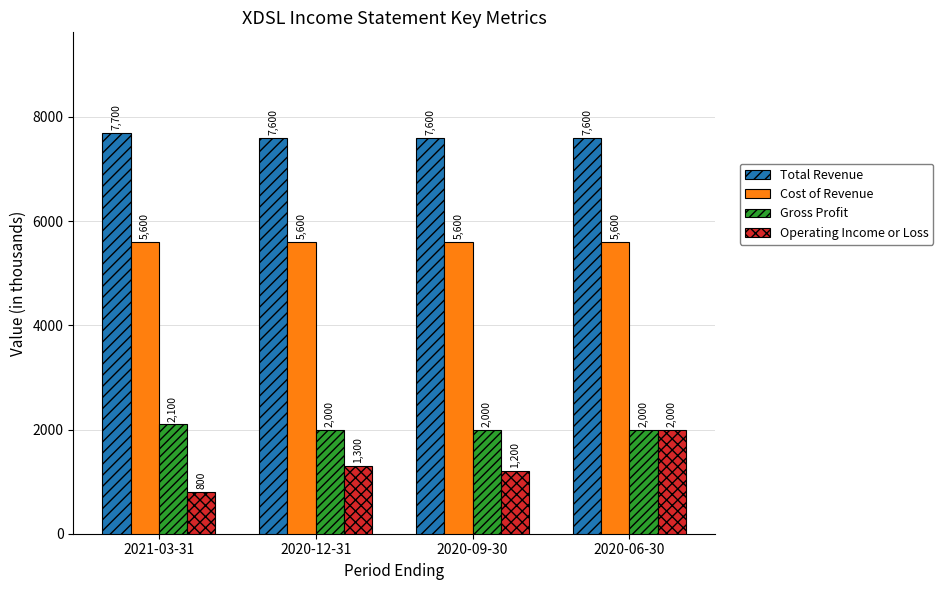

What position from the left is 2020-09-30?

3